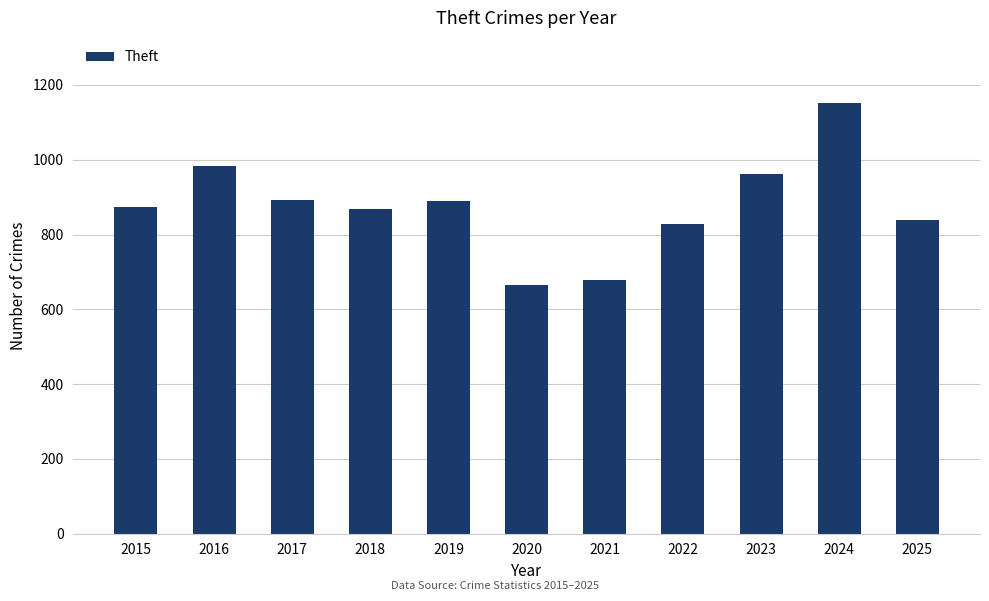

What is the change in value from 2018 to 2020?

-202